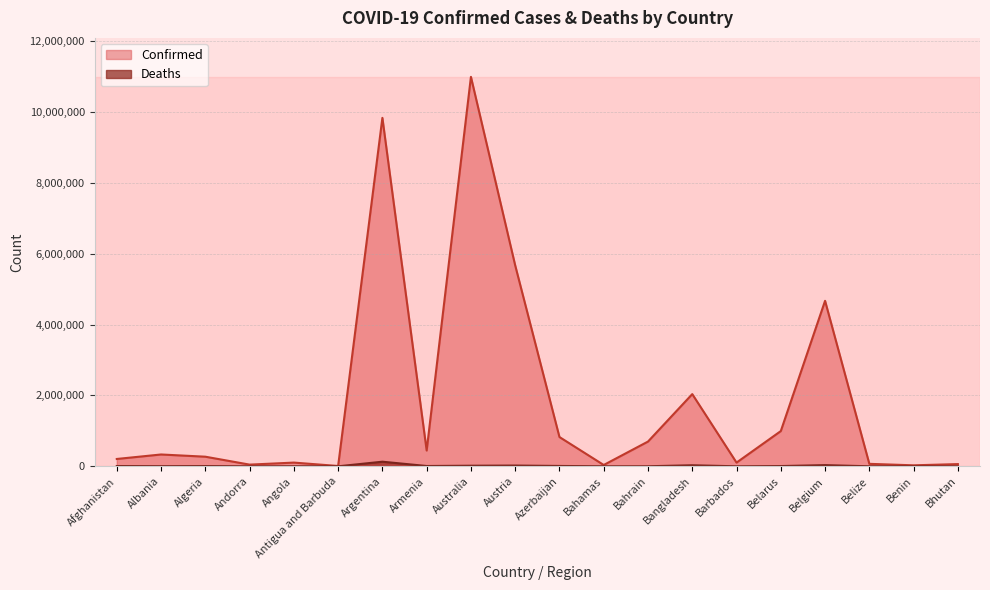

Reading right to left, transcribe all the data shown in this chart.

Confirmed: 62524	27982	69675	4668248	994037	104944	2037003	698136	37491	825737	5668157	10986958	445881	9829236	9106	104973	47686	271190	333708	207239
Deaths: 21	163	688	33228	7118	568	29438	1539	833	10002	21348	16756	8712	130080	146	1928	165	6881	3594	7845